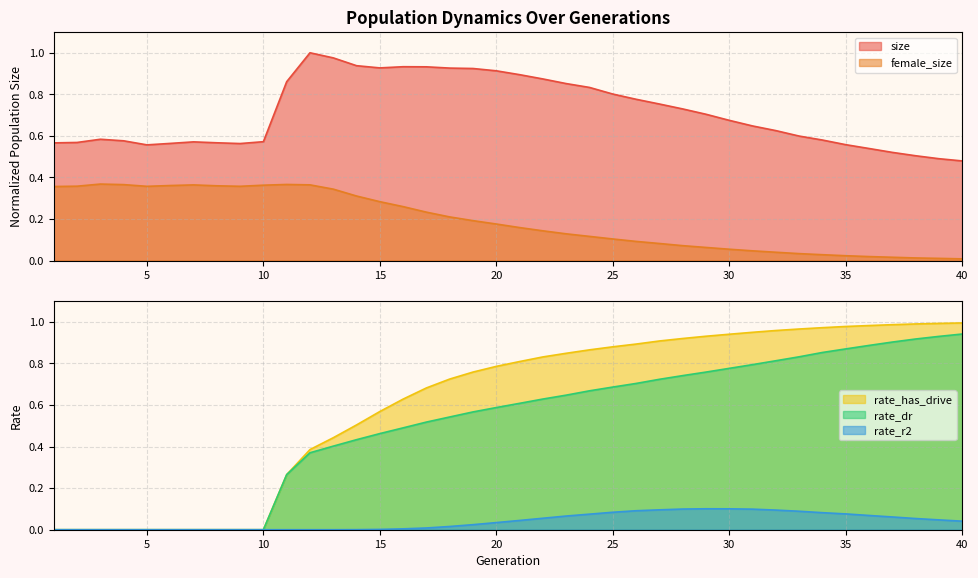

Reading right to left, transcribe all the data shown in this chart.

size: 0.5	0.5	0.5	0.5	0.5	0.6	0.6	0.6	0.6	0.6	0.7	0.7	0.7	0.8	0.8	0.8	0.8	0.9	0.9	0.9	0.9	0.9	0.9	0.9	0.9	0.9	0.9	1.0	1.0	0.9	0.6	0.6	0.6	0.6	0.6	0.6	0.6	0.6	0.6	0.6
female_size: 0.0	0.0	0.0	0.0	0.0	0.0	0.0	0.0	0.0	0.0	0.1	0.1	0.1	0.1	0.1	0.1	0.1	0.1	0.1	0.2	0.2	0.2	0.2	0.2	0.3	0.3	0.3	0.3	0.4	0.4	0.4	0.4	0.4	0.4	0.4	0.4	0.4	0.4	0.4	0.4
rate_dr: 0.9	0.9	0.9	0.9	0.9	0.9	0.9	0.8	0.8	0.8	0.8	0.8	0.7	0.7	0.7	0.7	0.7	0.6	0.6	0.6	0.6	0.6	0.5	0.5	0.5	0.5	0.4	0.4	0.4	0.3	0.0	0.0	0.0	0.0	0.0	0.0	0.0	0.0	0.0	0.0
rate_r2: 0.0	0.0	0.1	0.1	0.1	0.1	0.1	0.1	0.1	0.1	0.1	0.1	0.1	0.1	0.1	0.1	0.1	0.1	0.1	0.0	0.0	0.0	0.0	0.0	0.0	0.0	0.0	0.0	0.0	0.0	0.0	0.0	0.0	0.0	0.0	0.0	0.0	0.0	0.0	0.0
rate_has_drive: 1.0	1.0	1.0	1.0	1.0	1.0	1.0	1.0	1.0	1.0	0.9	0.9	0.9	0.9	0.9	0.9	0.9	0.8	0.8	0.8	0.8	0.8	0.7	0.7	0.6	0.6	0.5	0.4	0.4	0.3	0.0	0.0	0.0	0.0	0.0	0.0	0.0	0.0	0.0	0.0